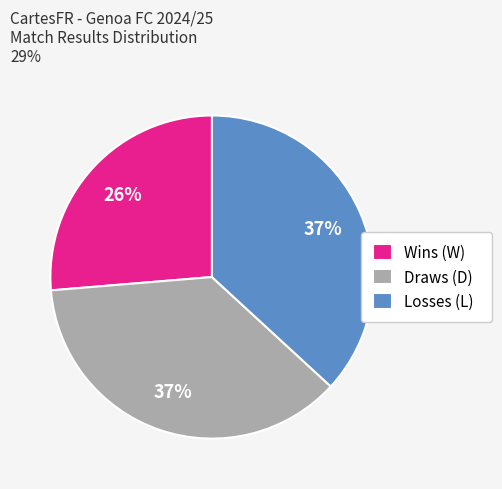

What is the smallest slice in the pie chart?

Wins (W)